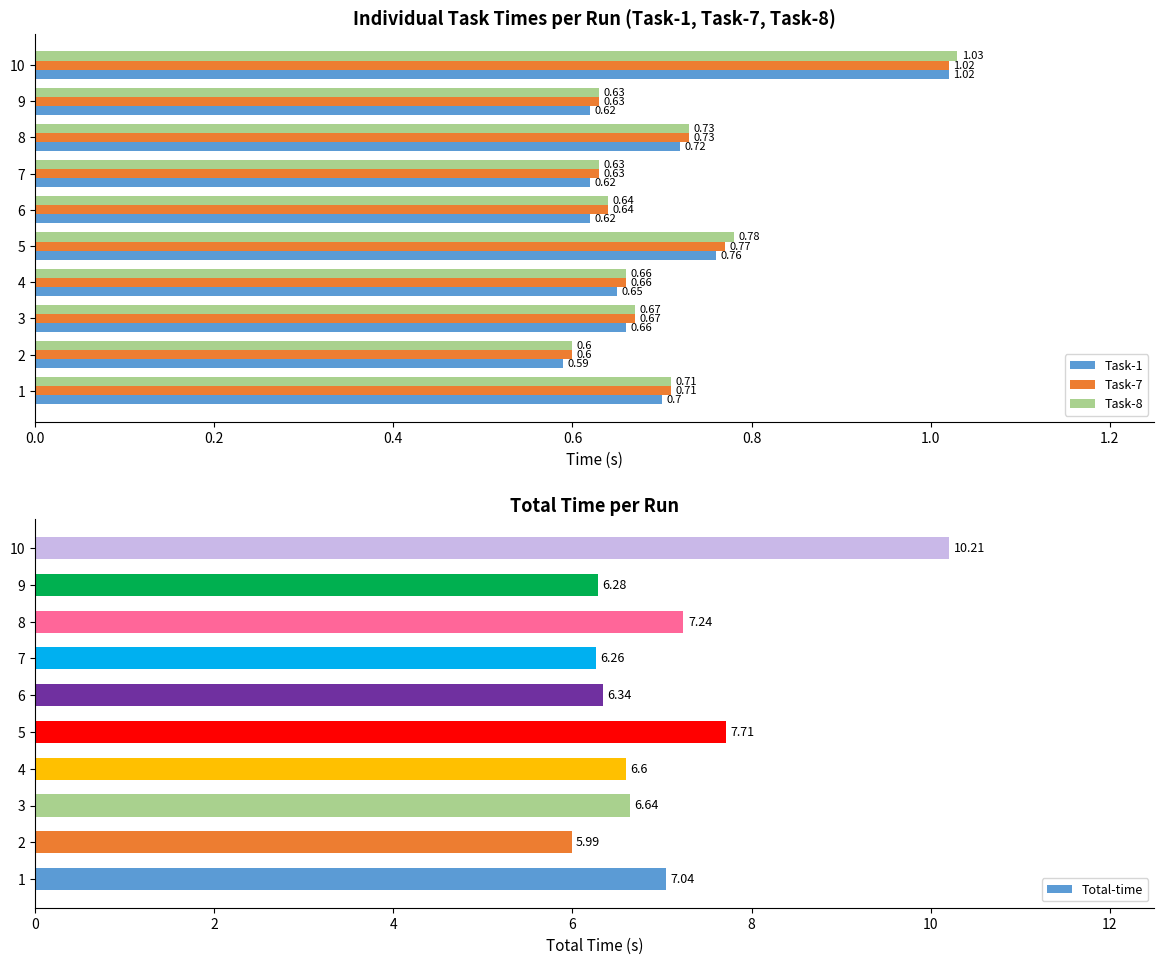

At which label does Total-time reach its minimum?

2